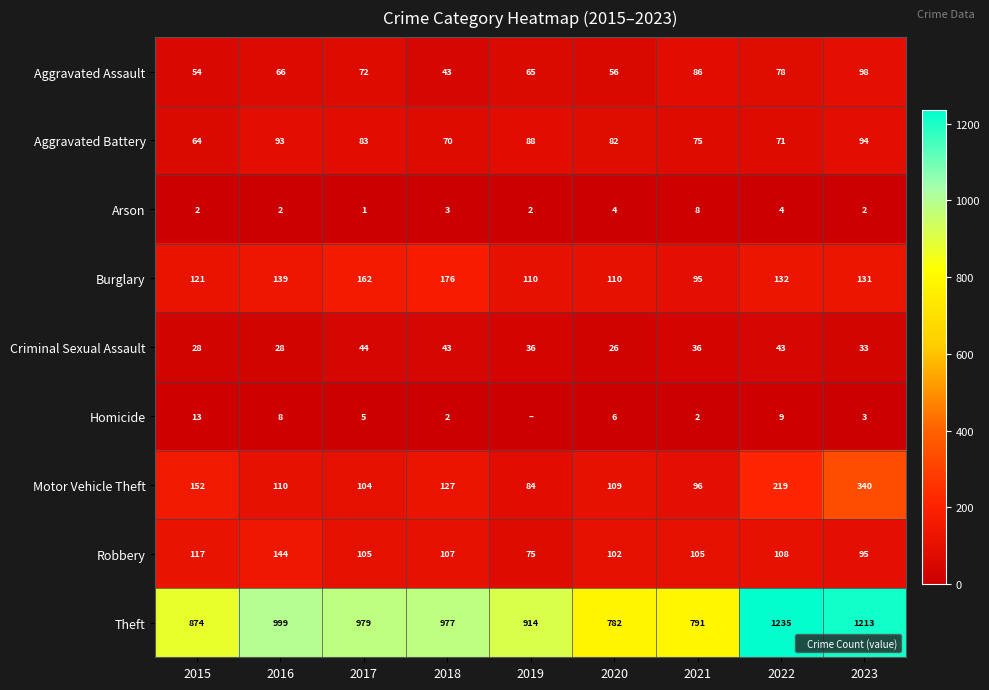

Which series has the largest total across all categories?

Theft